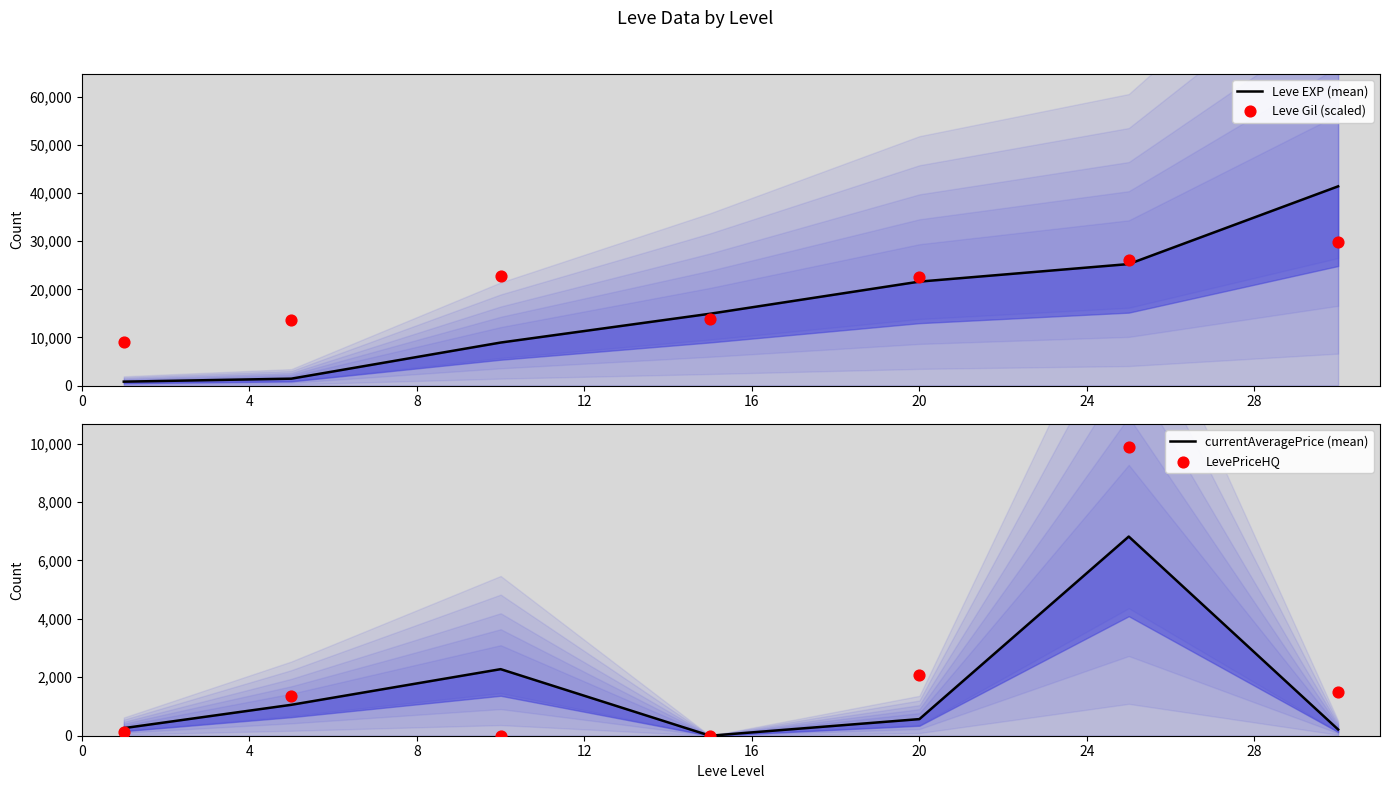

What are all the series names shown in the legend?

Leve EXP (mean), Leve Gil (scaled), currentAveragePrice (mean), LevePriceHQ